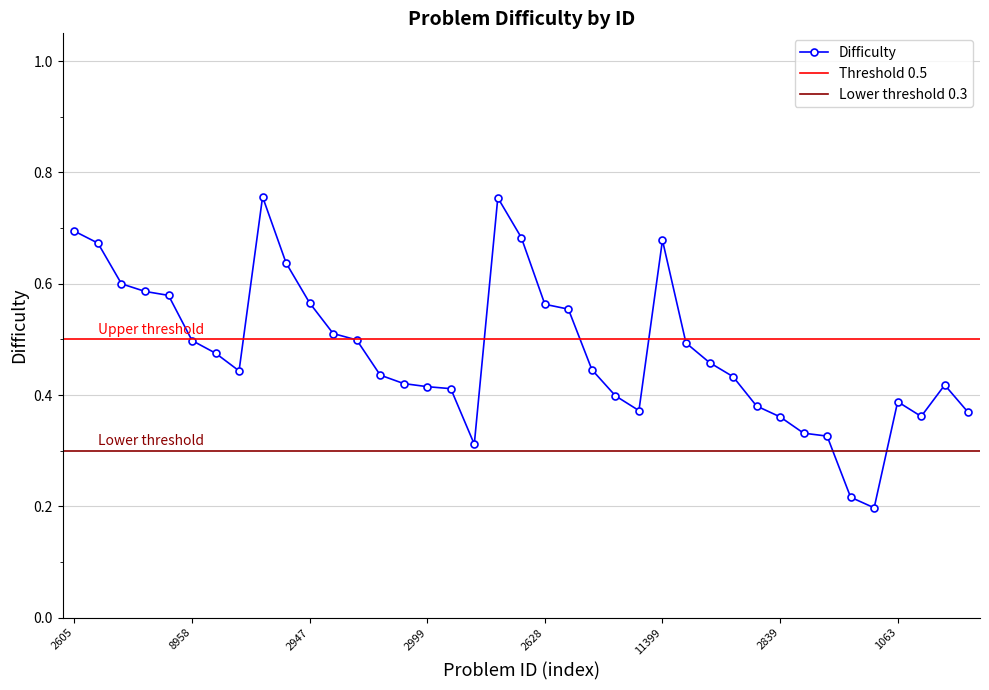

Is it true that the value at 2947 is 0.6?

True